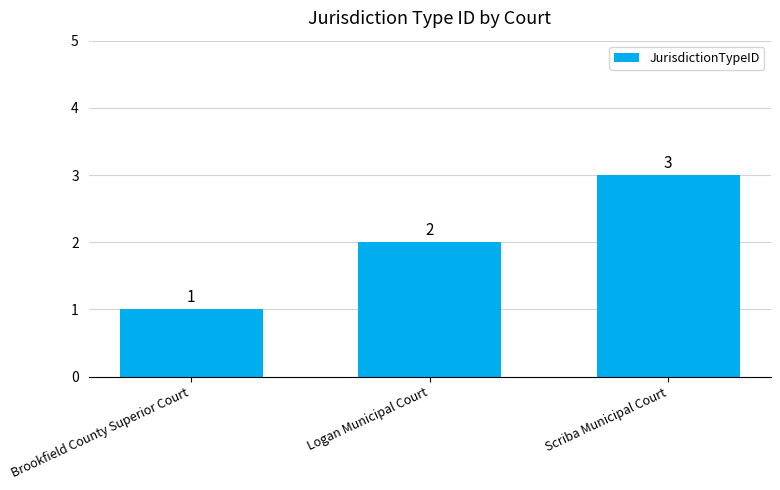

How many values are below 2?

1